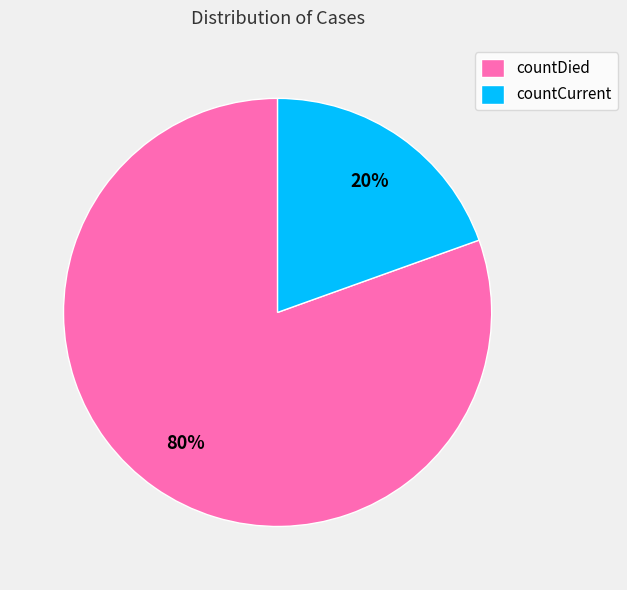

Approximately how many times larger is the value at countCurrent compared to countDied?

0.2